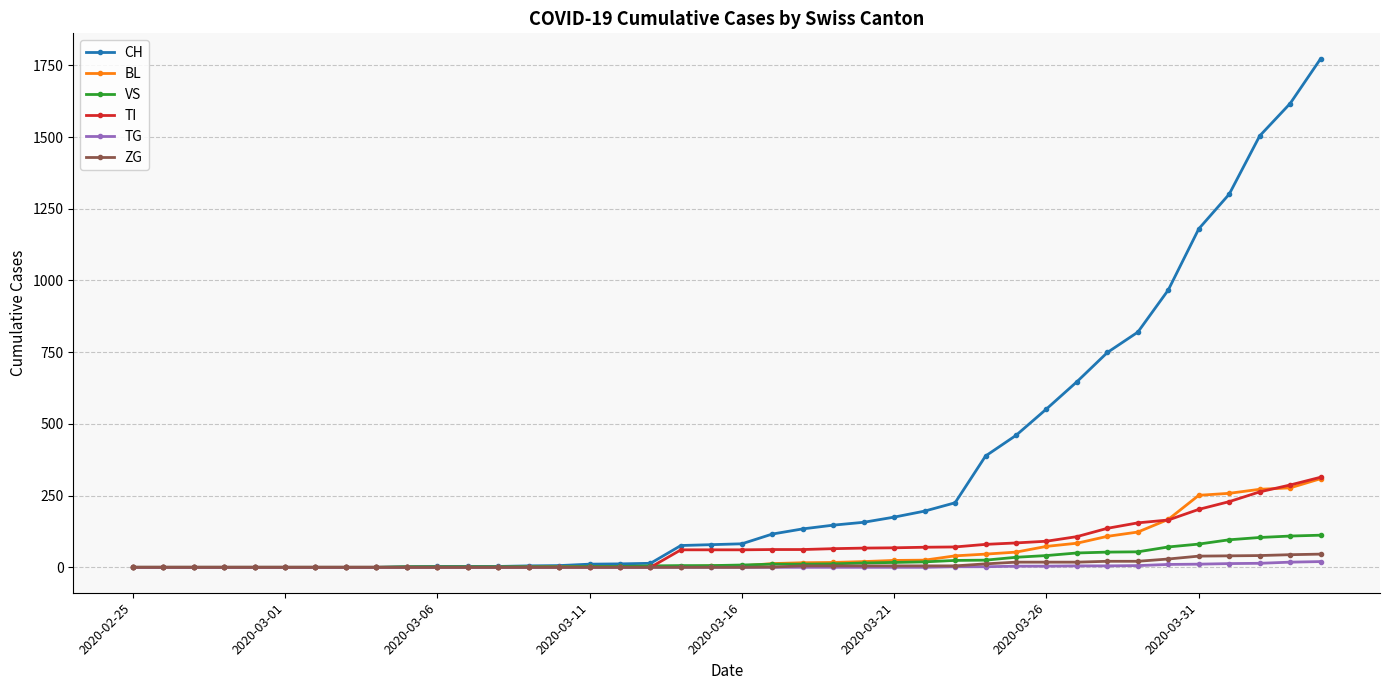

What is the difference between the maximum and minimum values in the BL series?

309